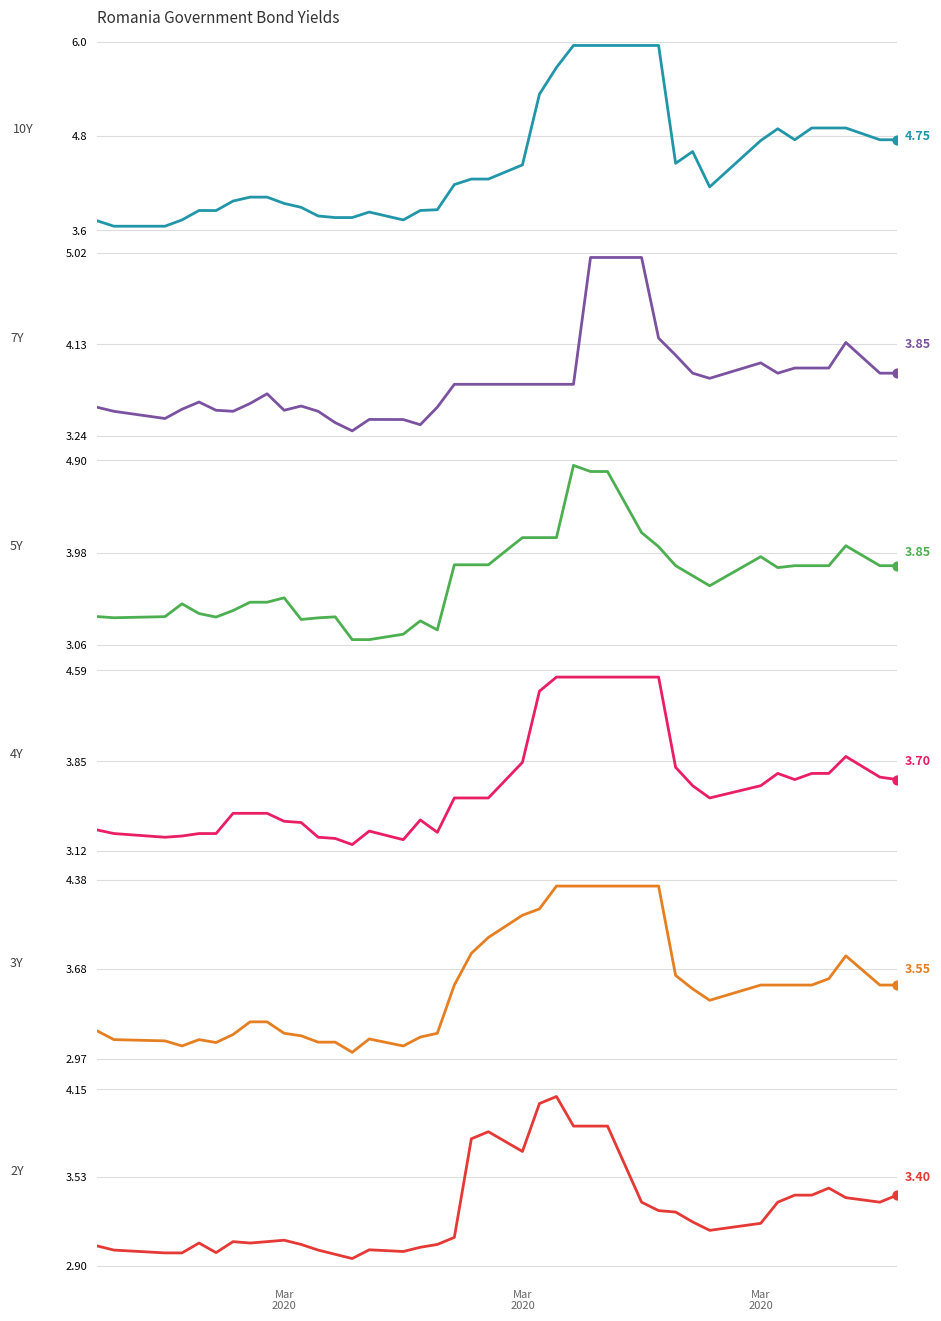

At how many categories does at least one series exceed 4?

24